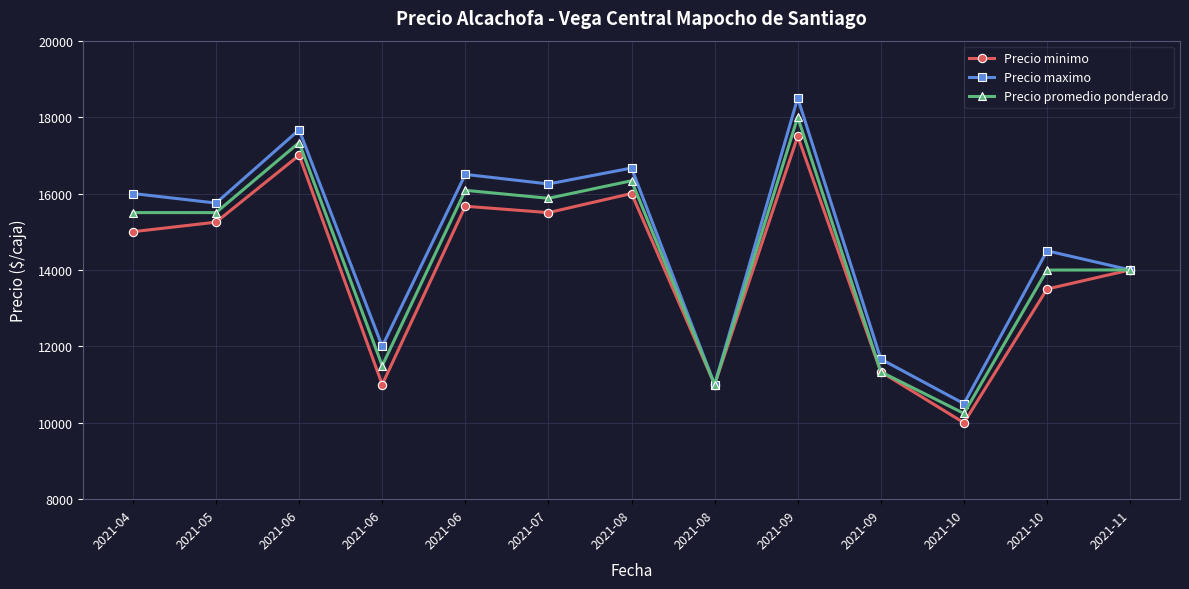

How many data points in Precio promedio ponderado are less than 15500?

6